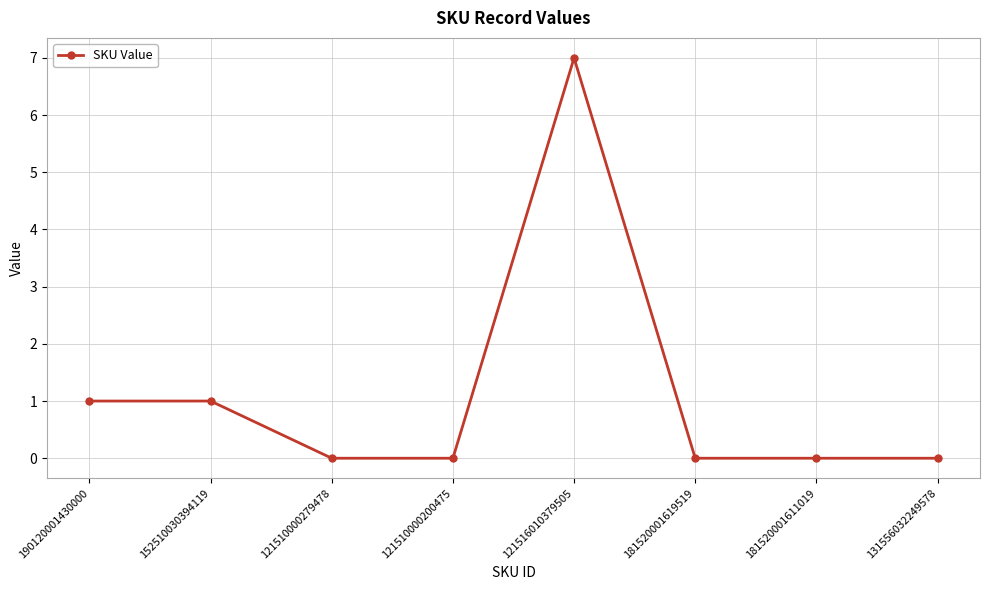

What is the label of the 7th point from the left?

181520001611019